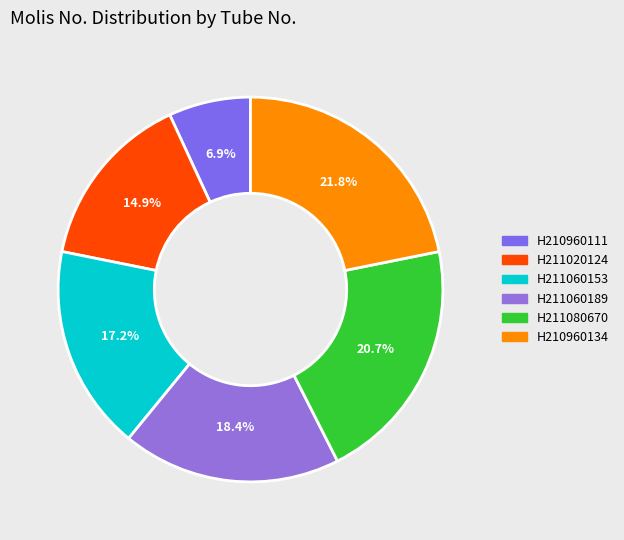

Count the number of slices in the pie.

6